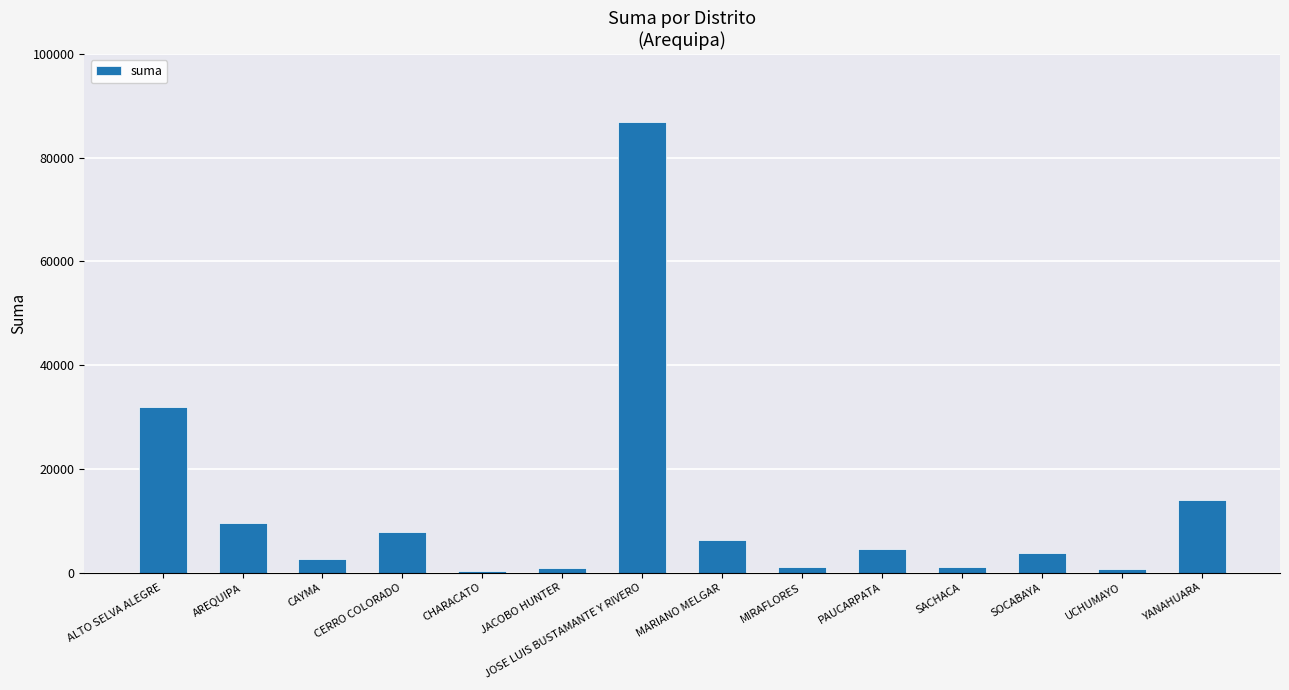

At which label does the data first exceed 4571?

ALTO SELVA ALEGRE